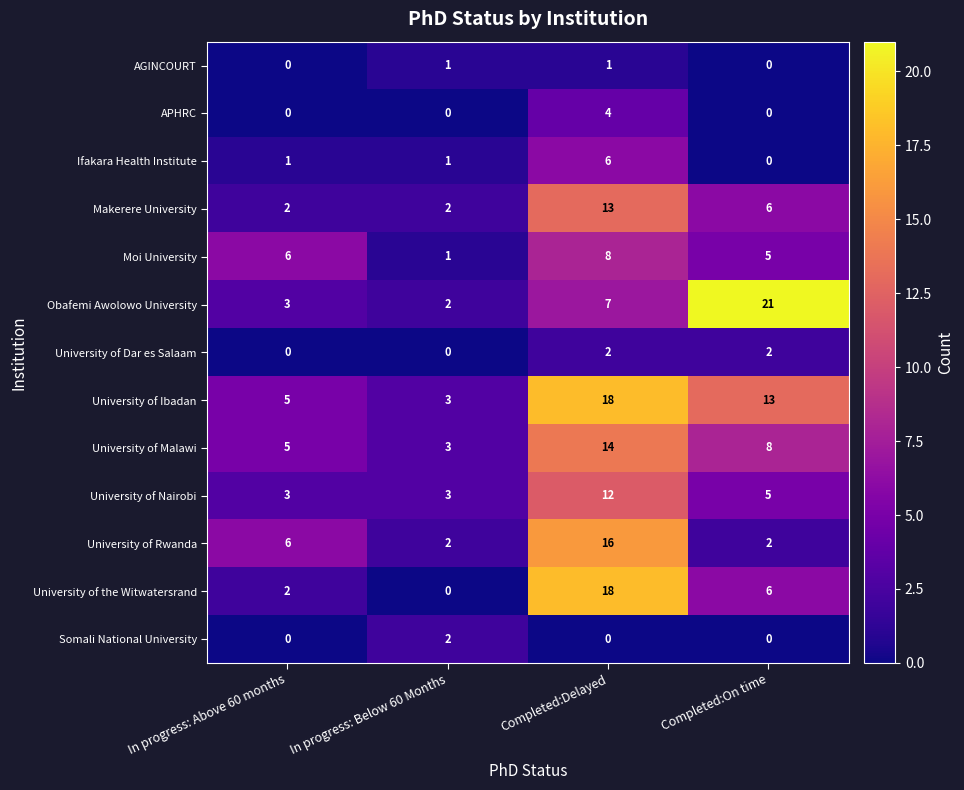

At which label does Makerere University first exceed 6?

Completed:Delayed